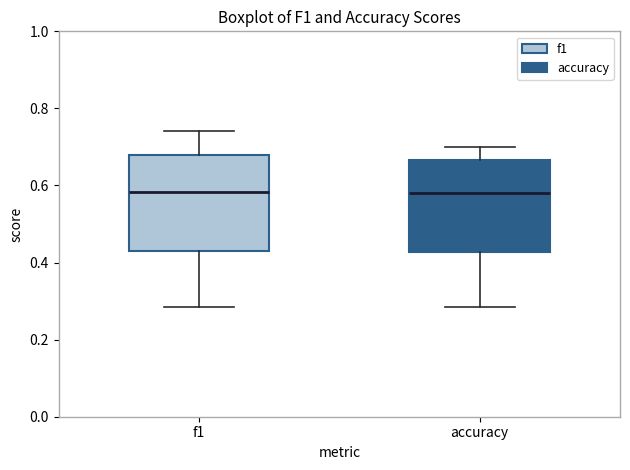

Reading left to right, transcribe this box plot: for each box, give where its median line is, the range the box spans, and where its two whiskers end, as read against the y-axis. The values are not printed on the chart, so give them approximately, as read against the axis.

f1: median 0.58, box 0.42 to 0.68, whiskers 0.28 to 0.74
accuracy: median 0.58, box 0.42 to 0.66, whiskers 0.28 to 0.70